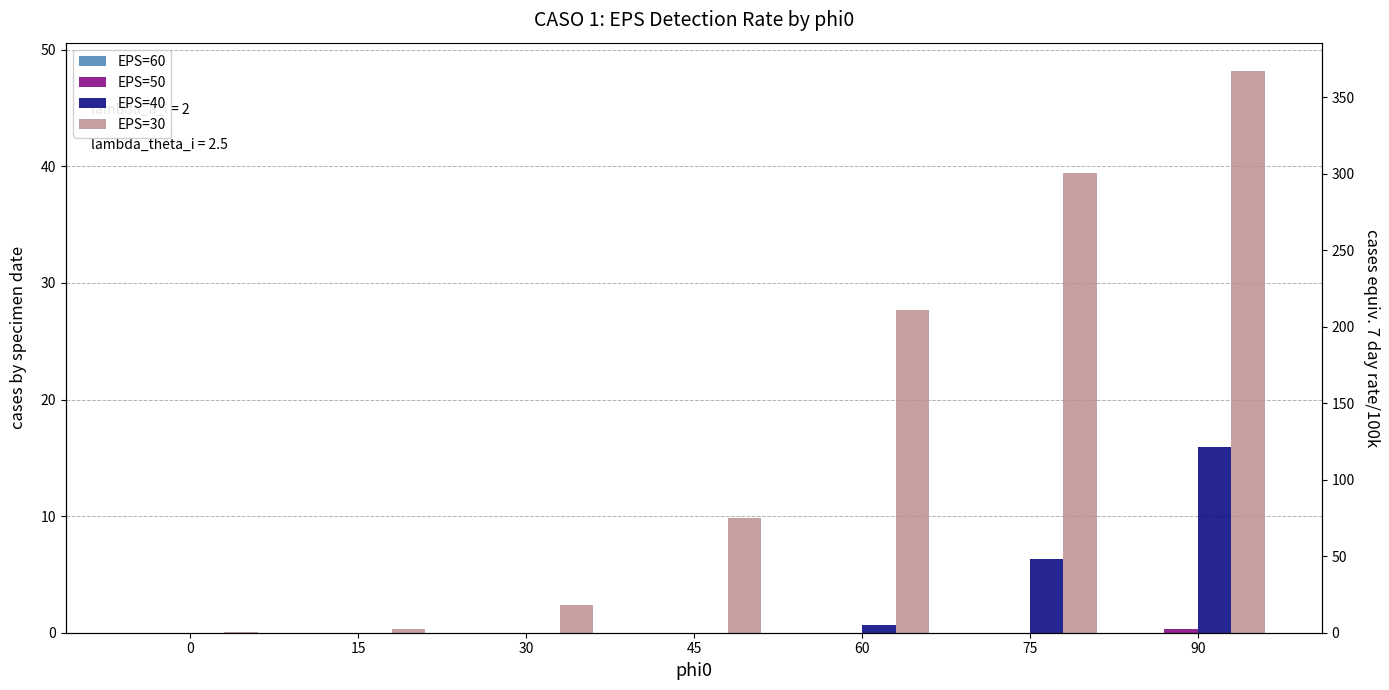

Reading left to right, list all the values displayed in this chart.

EPS=60: 0.0	0.0	0.0	0.0	0.0	0.0	0.0
EPS=50: 0.0	0.0	0.0	0.0	0.0	0.0	0.3
EPS=40: 0.0	0.0	0.0	0.0	0.7	6.3	15.9
EPS=30: 0.1	0.3	2.4	9.8	27.7	39.4	48.2